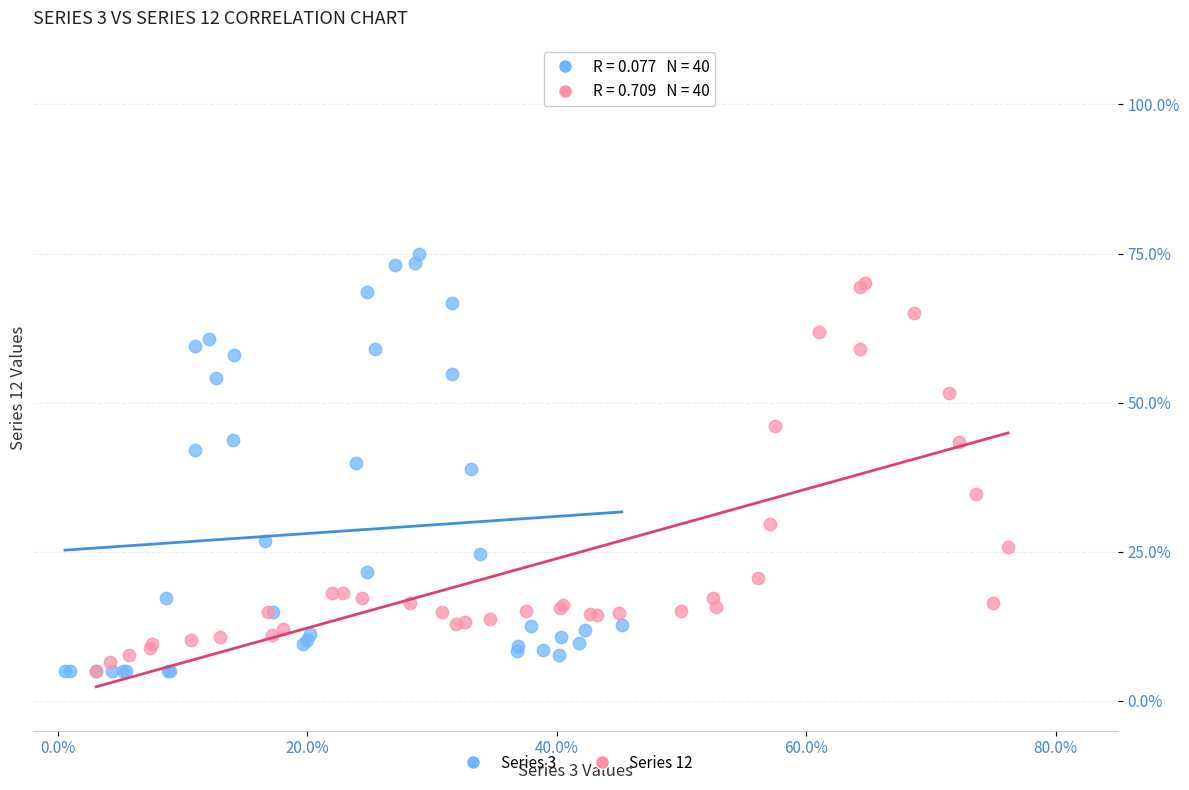

Which series contains the highest Y value?

Series 3